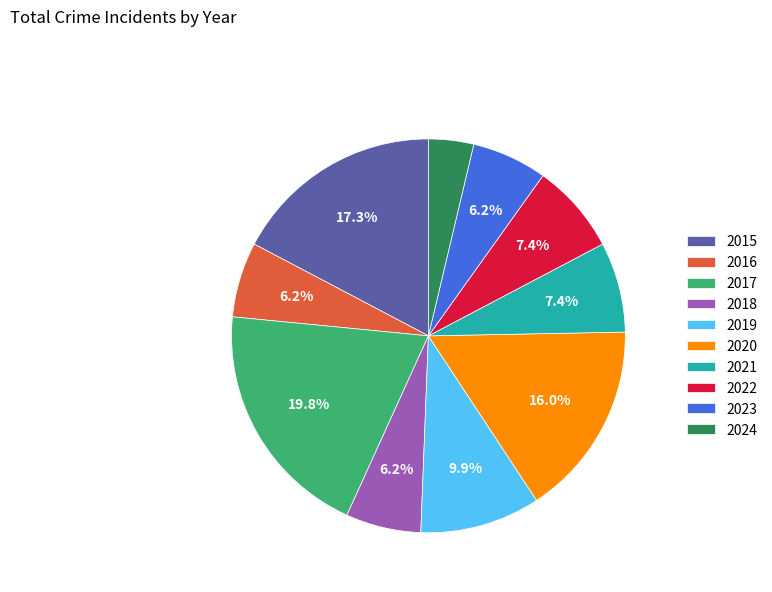

What is the smallest slice in the pie chart?

2024